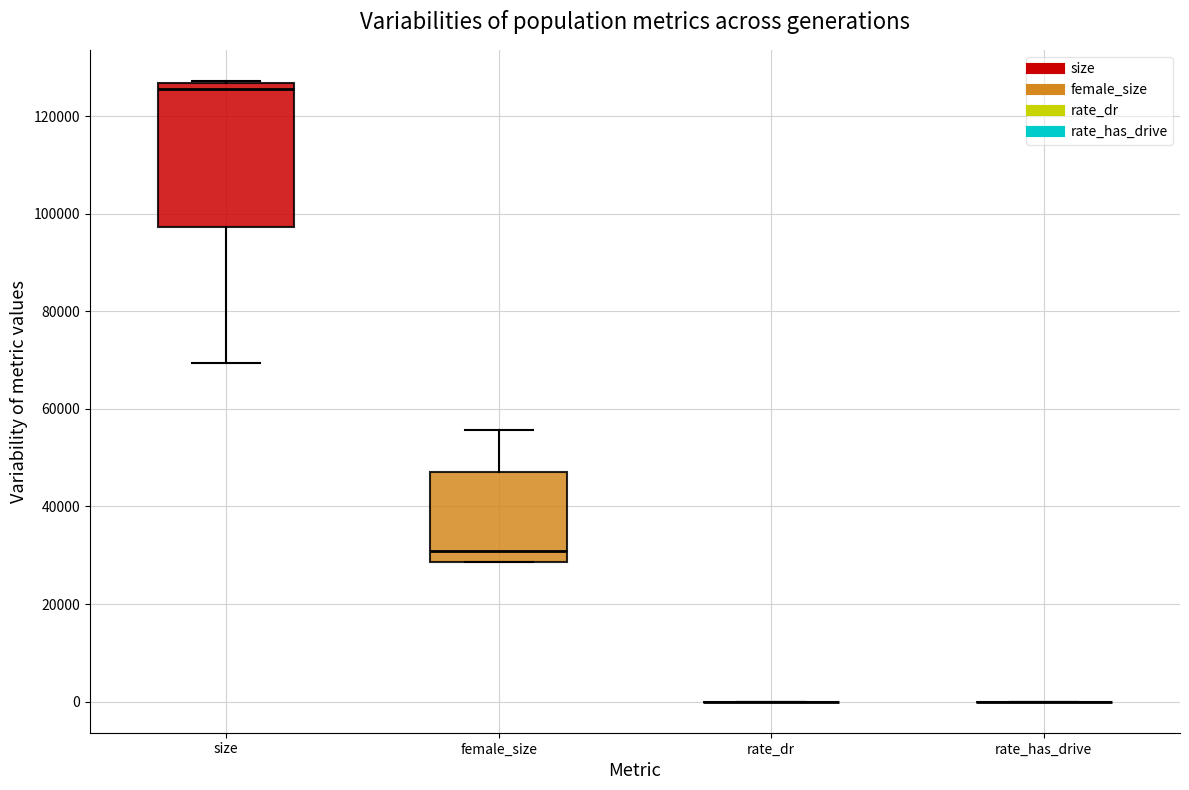

Reading left to right, transcribe this box plot: for each box, give where its median line is, the range the box spans, and where its two whiskers end, as read against the y-axis. The values are not printed on the chart, so give them approximately, as read against the axis.

size: median 126000 (just below the box's upper edge), box 98000 to 126000, whiskers 70000 to 128000
female_size: median 30000, box 28000 to 48000, whiskers 28000 to 56000
rate_dr: box collapsed to a line at 0, whiskers 0 to 0
rate_has_drive: box collapsed to a line at 0, whiskers 0 to 0